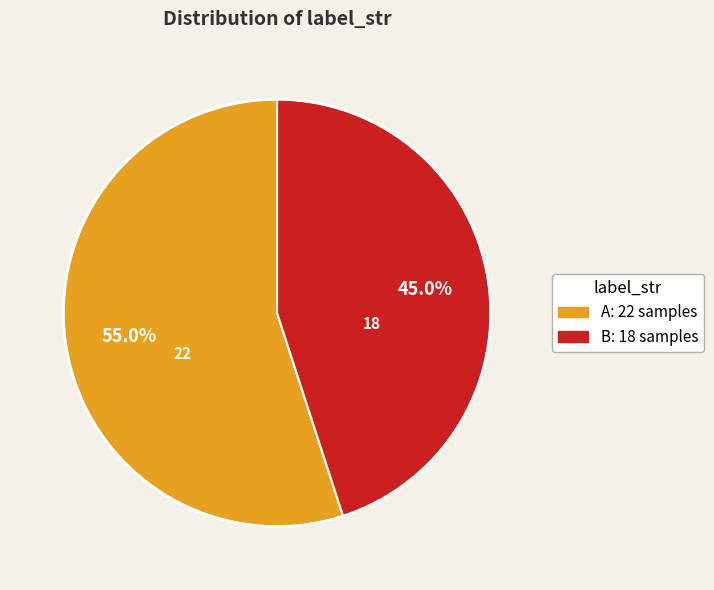

Between B and A, which is larger?

A